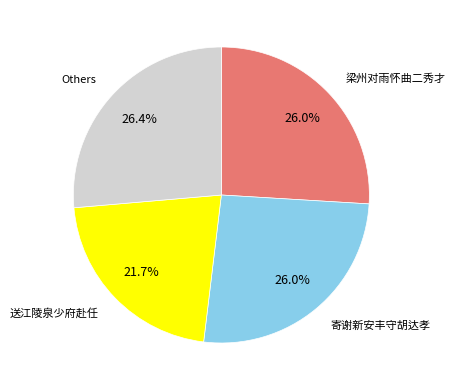

Does any single category account for the majority?

No